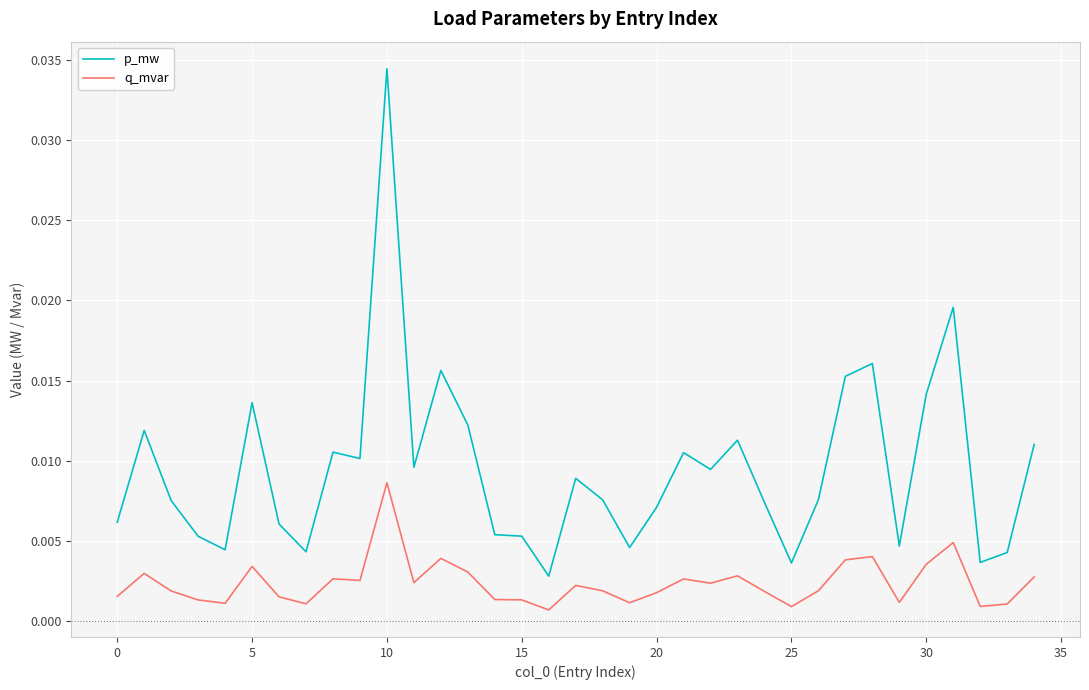

Which series has the widest spread of values?

p_mw